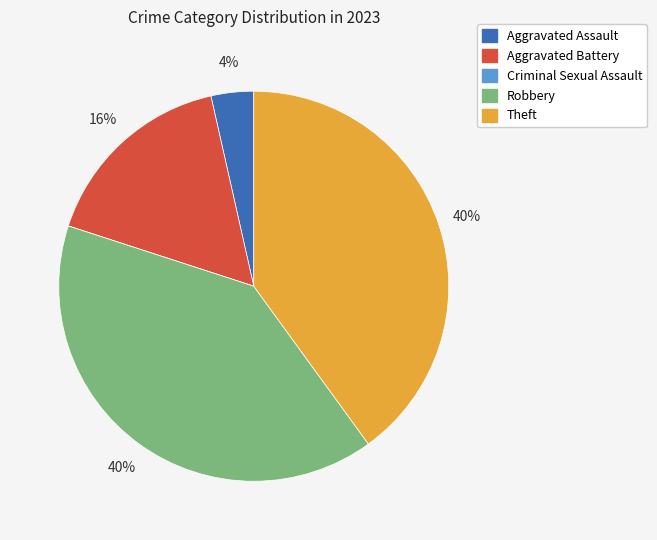

Does Robbery account for over 50% of the chart?

No